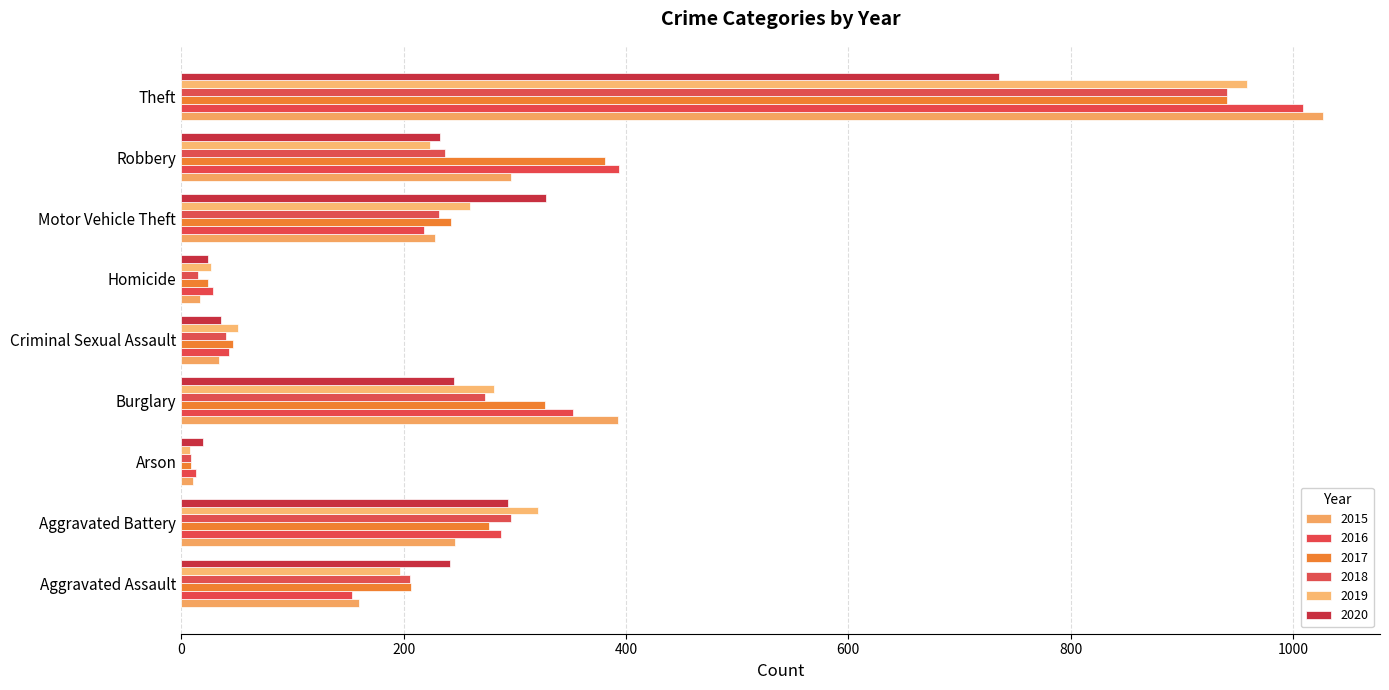

What is the sum of the 2019 values at Homicide and Aggravated Battery?

348